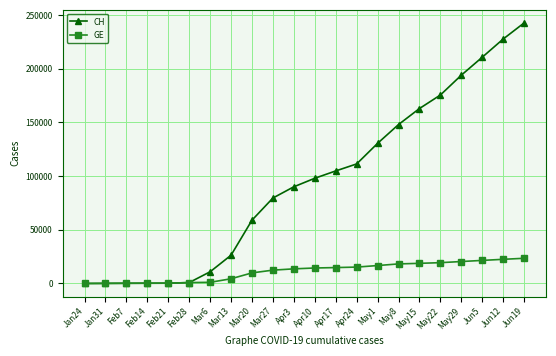

Which series has the largest total across all categories?

CH